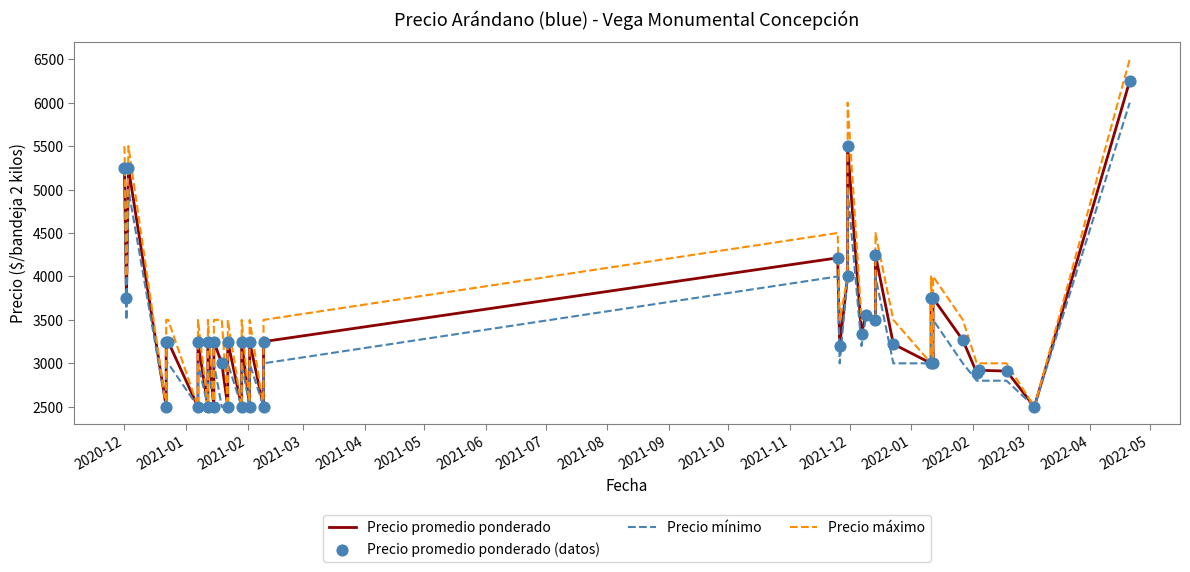

Which series reaches the maximum Y coordinate?

Precio máximo